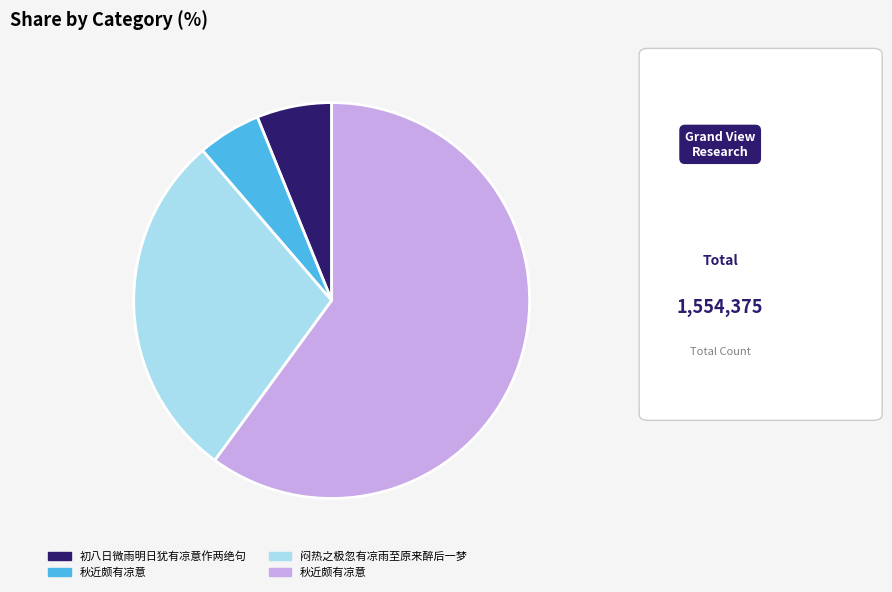

How many segments does this pie chart have?

4